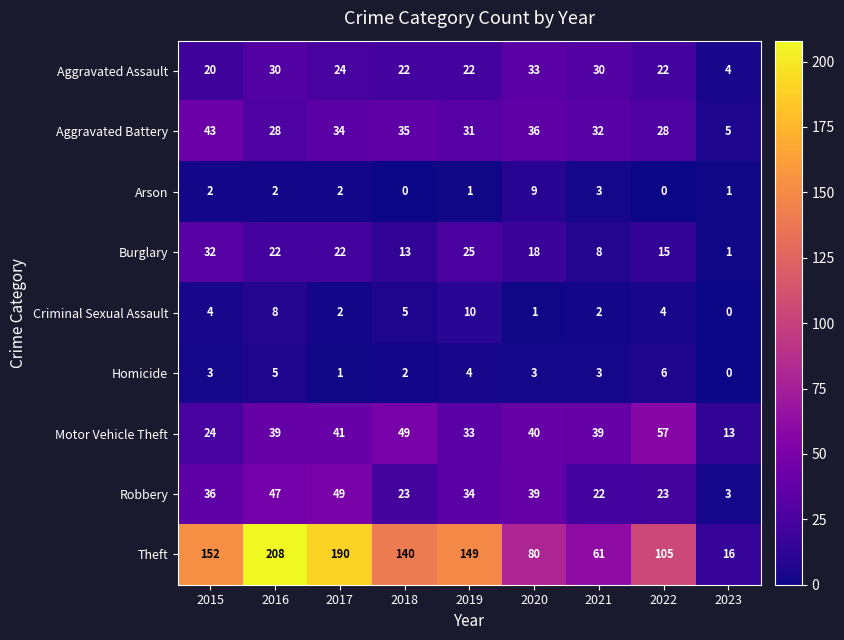

Which series has the largest range (max minus min)?

Theft